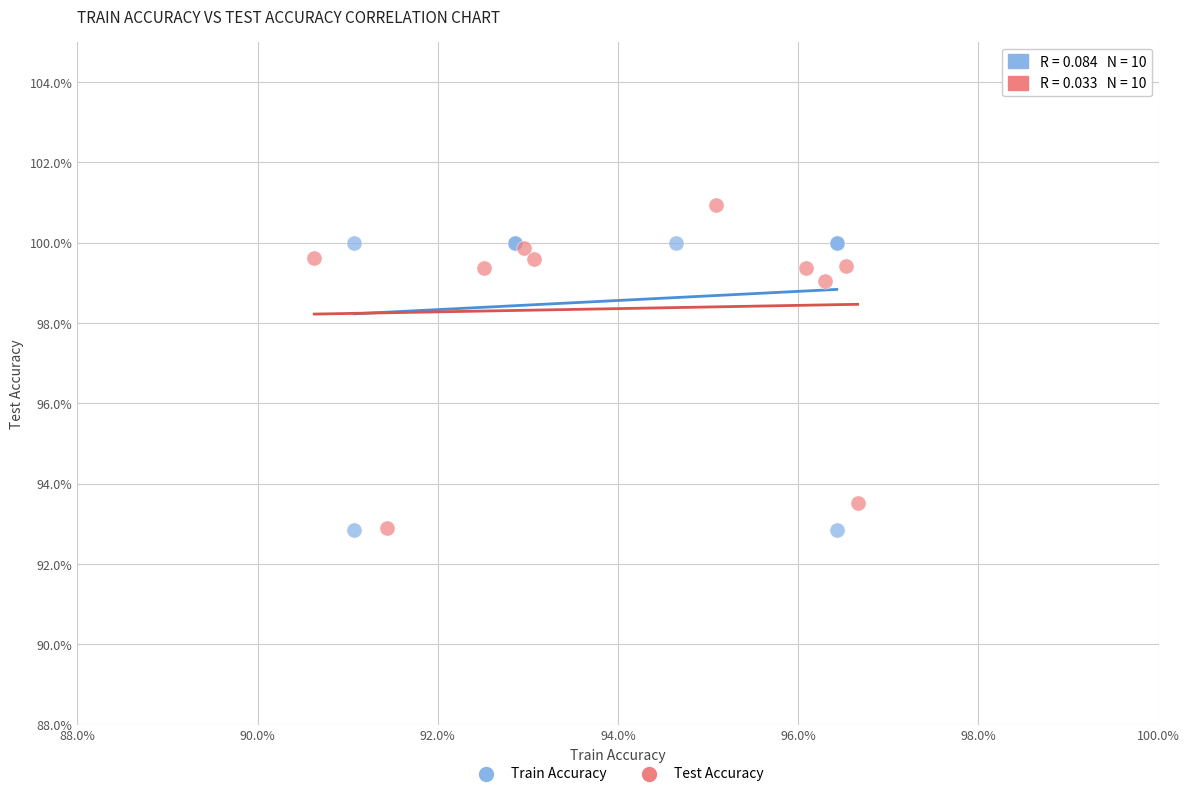

What are all the series names shown in the legend?

Train Accuracy, Test Accuracy